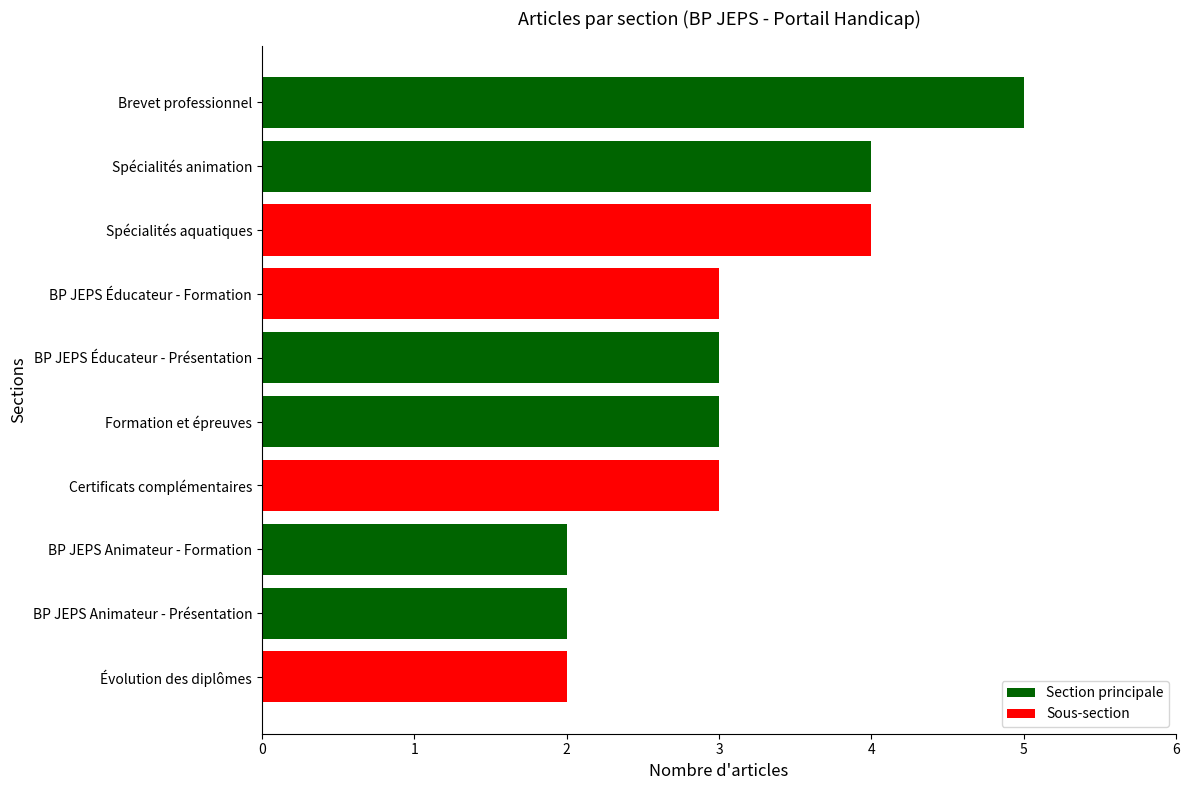

Reading top to bottom, extract all data points from this chart.

5	4	4	3	3	3	3	2	2	2